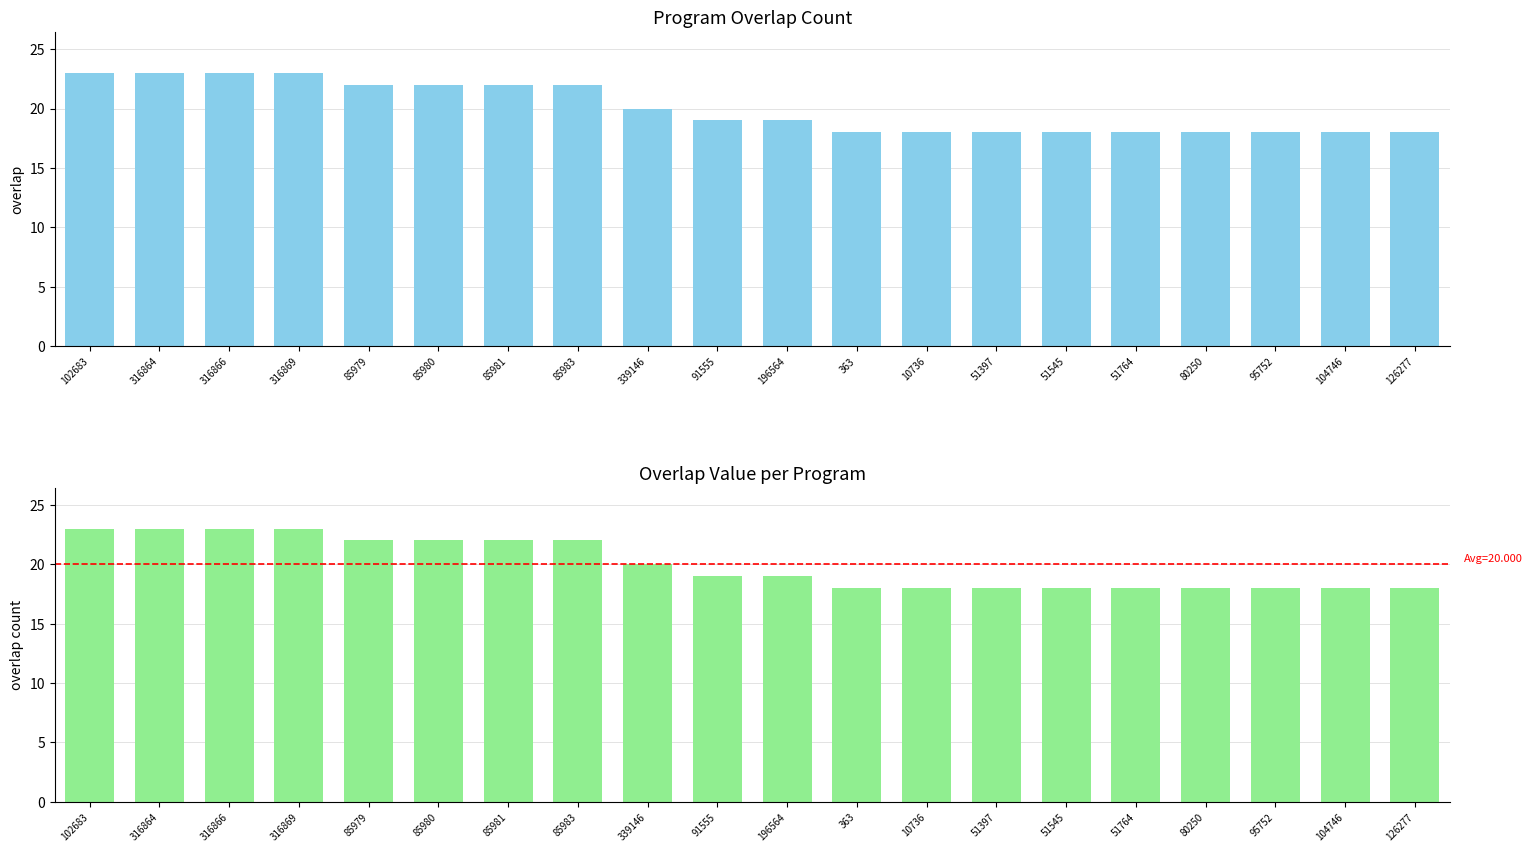

Reading left to right, extract all data points from this chart.

102683=23	316864=23	316866=23	316869=23	85979=22	85980=22	85981=22	85983=22	339146=20	91555=19	196564=19	363=18	10736=18	51397=18	51545=18	51764=18	80250=18	95752=18	104746=18	126277=18